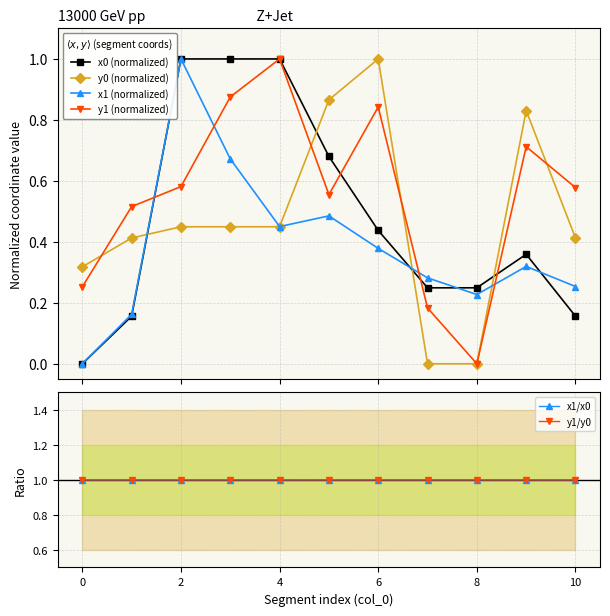

The y1/y0 series shows 1.0 at 6. True or false?

True